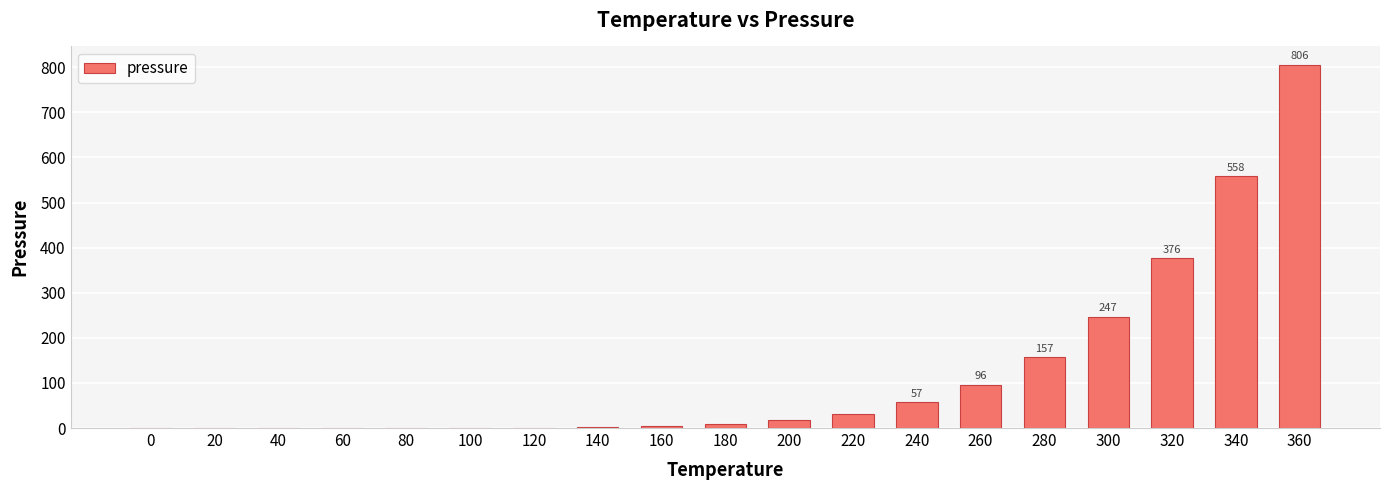

What is the ratio of the value at 240 to the value at 220?

1.8